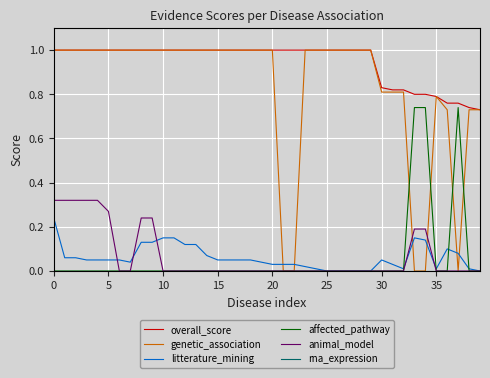

What is the average value of the overall_score series?

0.9